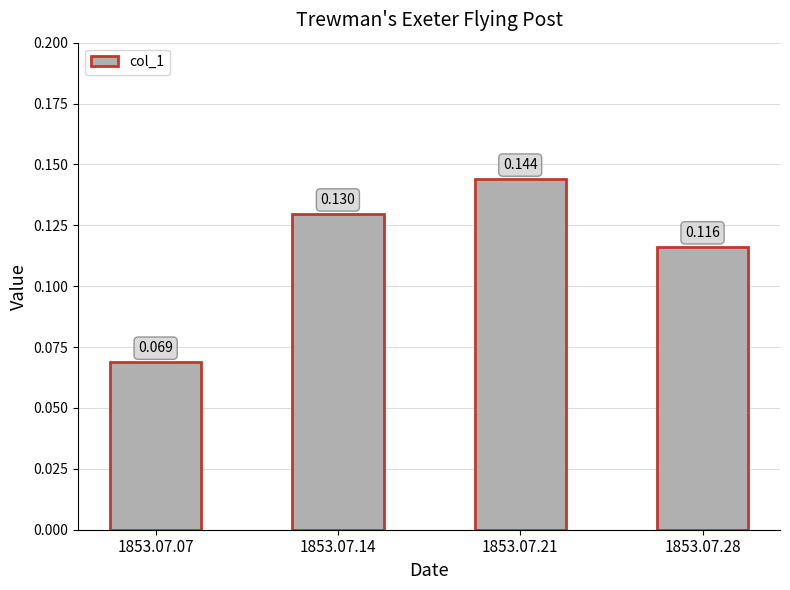

Rank the categories by value from lowest to highest.

1853.07.07, 1853.07.28, 1853.07.14, 1853.07.21